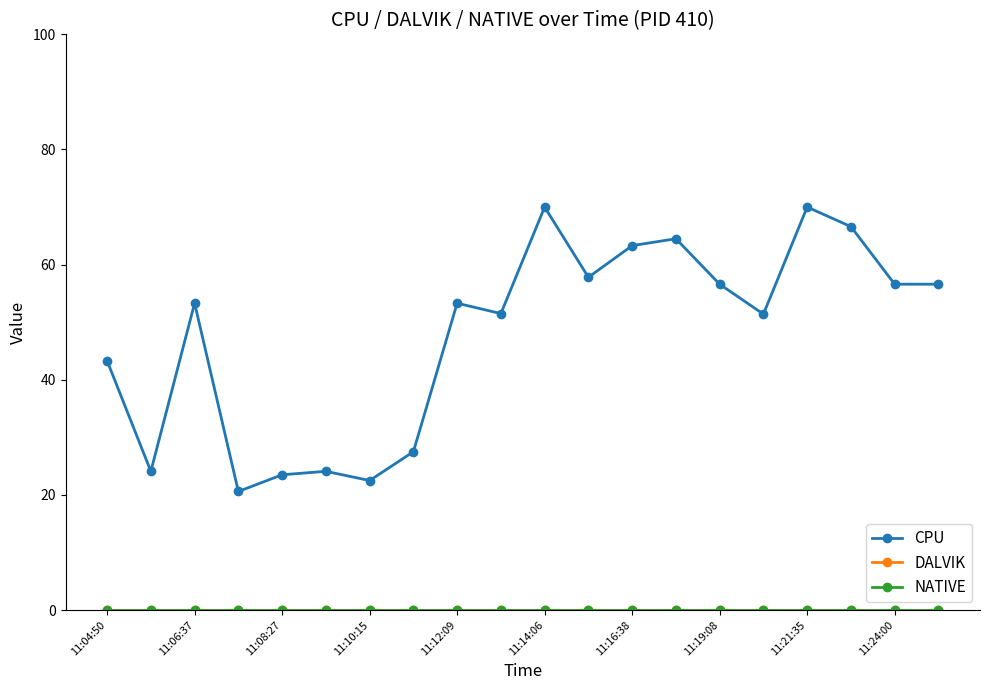

Does the chart have visible grid lines?

No